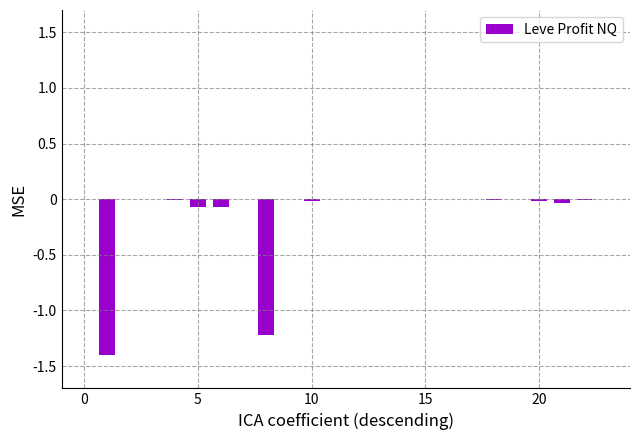

Reading left to right, transcribe all the data shown in this chart.

-0.0	-1.4	0.0	-0.0	-0.0	-0.1	-0.1	-0.0	-1.2	0.0	-0.0	-0.0	0.0	0.0	-0.0	0.0	-0.0	-0.0	-0.0	-0.0	-0.0	-0.0	-0.0	-0.0